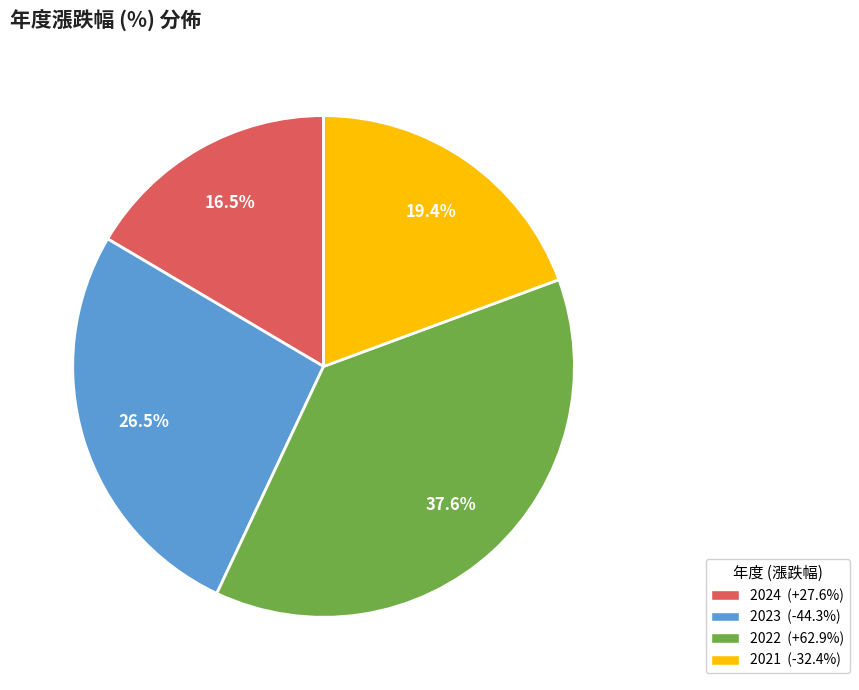

What percentage is the 2022 slice, to the nearest percent?

38%